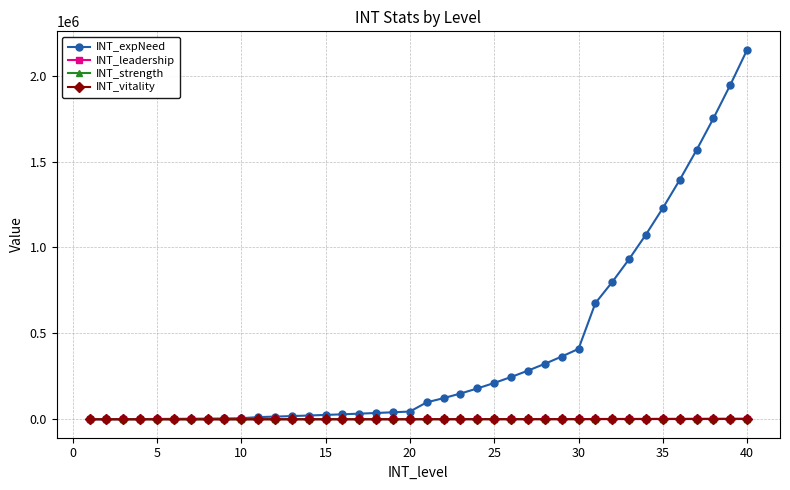

What are all the series names shown in the legend?

INT_expNeed, INT_leadership, INT_strength, INT_vitality